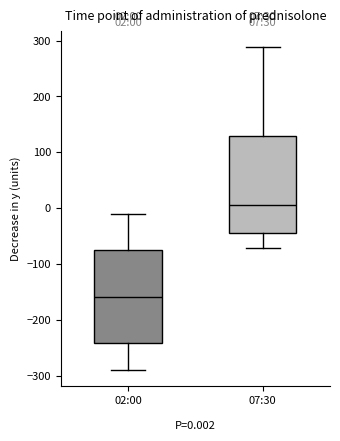

Which box has the lowest median line?

02:00